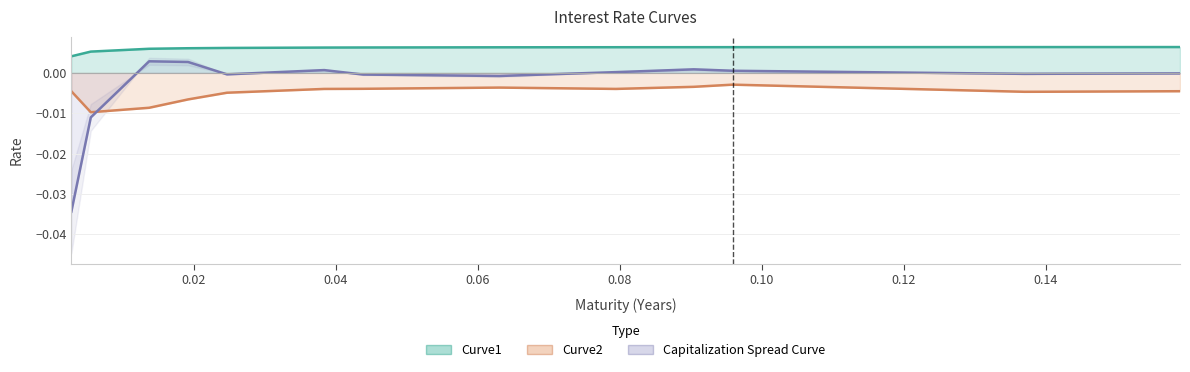

At which label is Curve2 closest to 0?

0.0958904109589